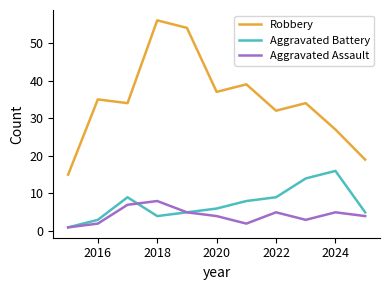

List the series in order of their peak value, highest first.

Robbery, Aggravated Battery, Aggravated Assault